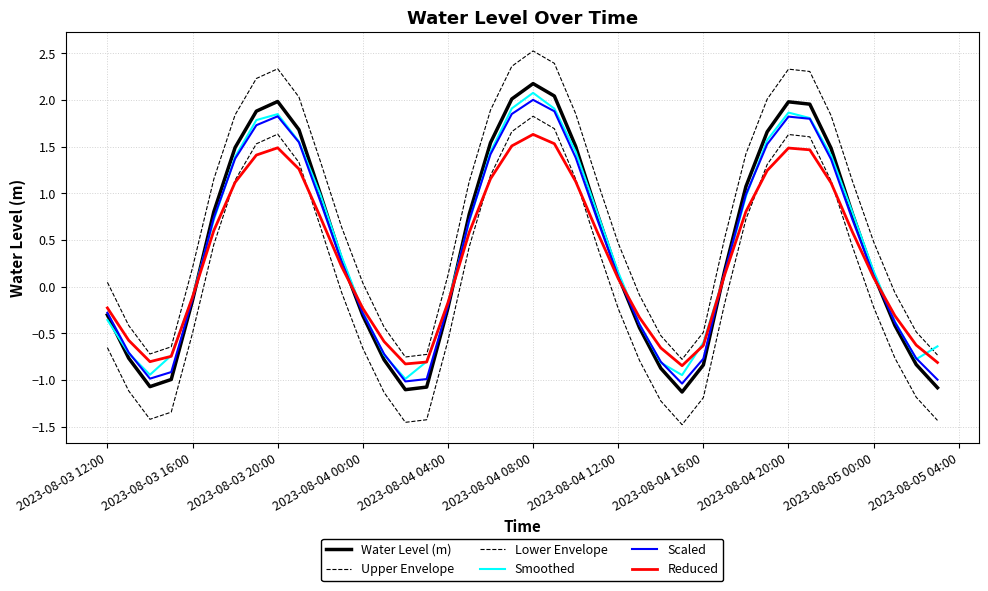

How many negative values does the Lower Envelope series have?

21